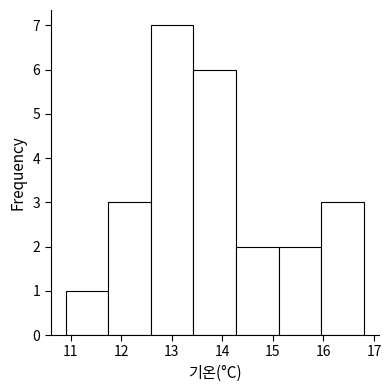

Over which range of the x-axis is the bar tallest?

12.6 to 13.4